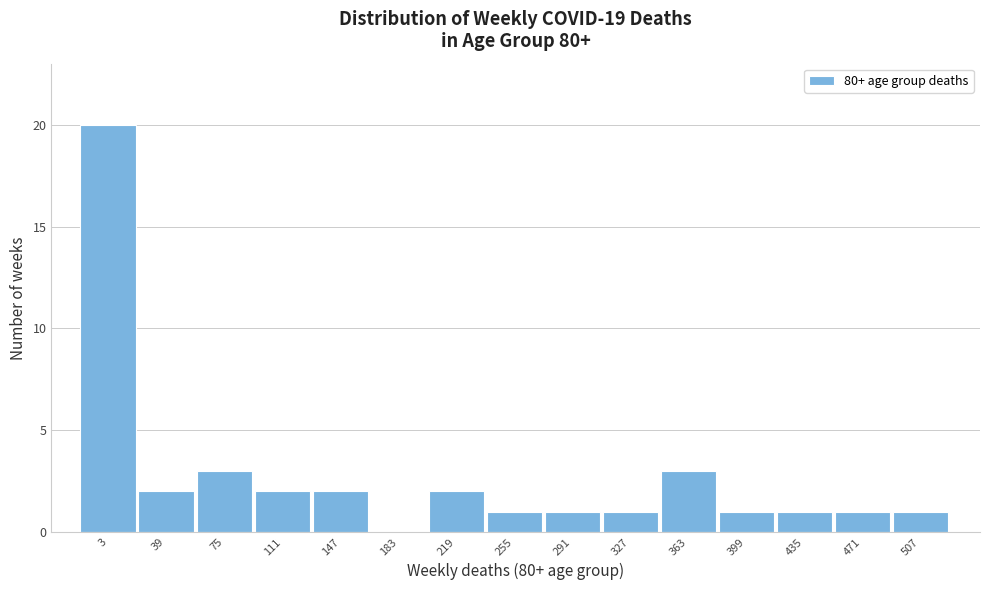

Reading left to right, what are all the values shown in this chart?

3=20	39=2	75=3	111=2	147=2	183=0	219=2	255=1	291=1	327=1	363=3	399=1	435=1	471=1	507=1